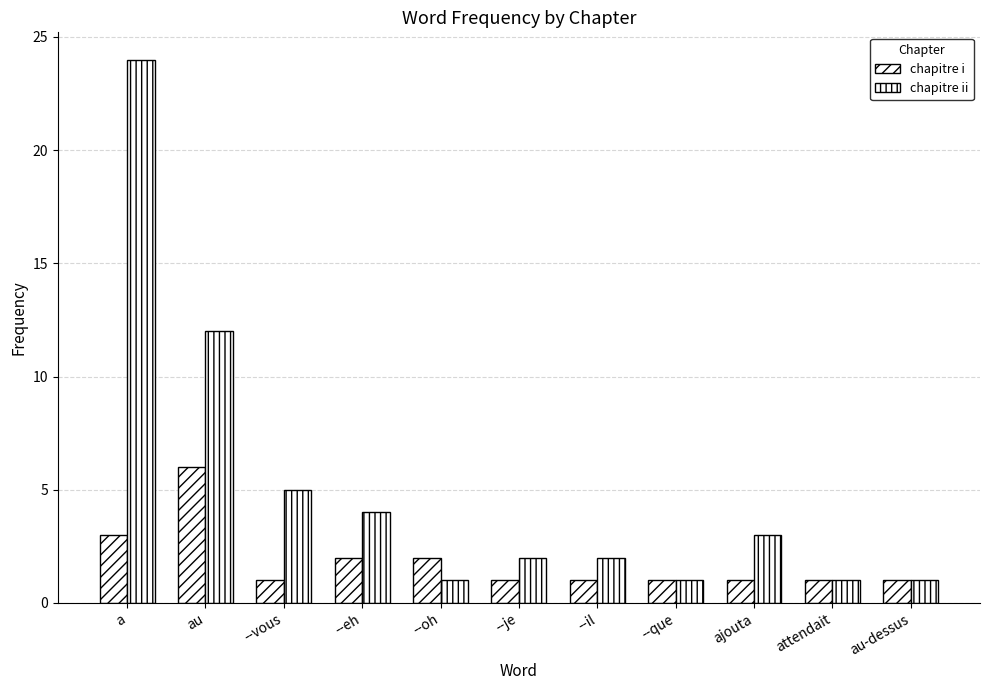

Does the chart contain stacked bars?

No